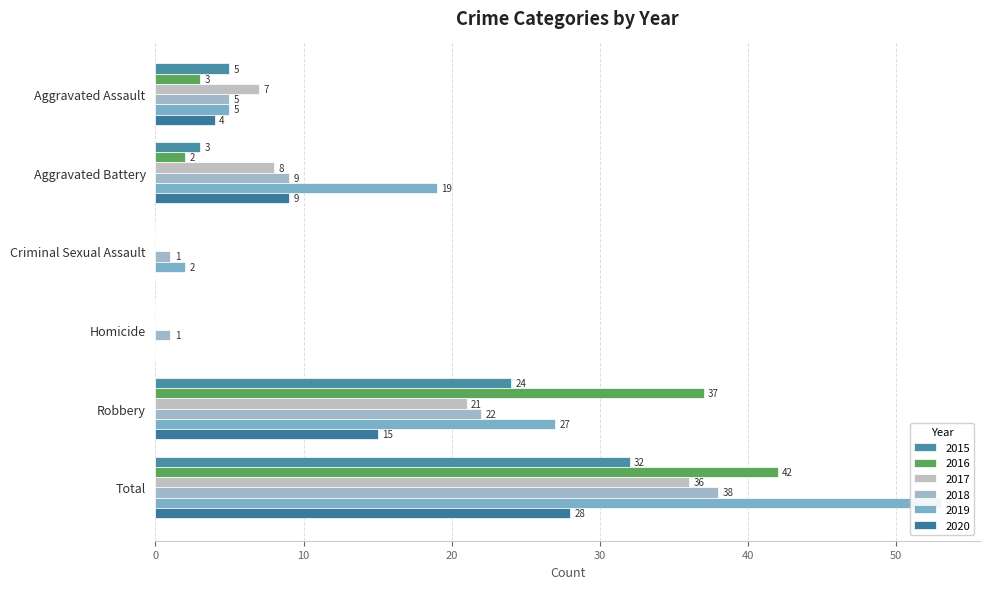

What is the highest value of the 2020 series?

28